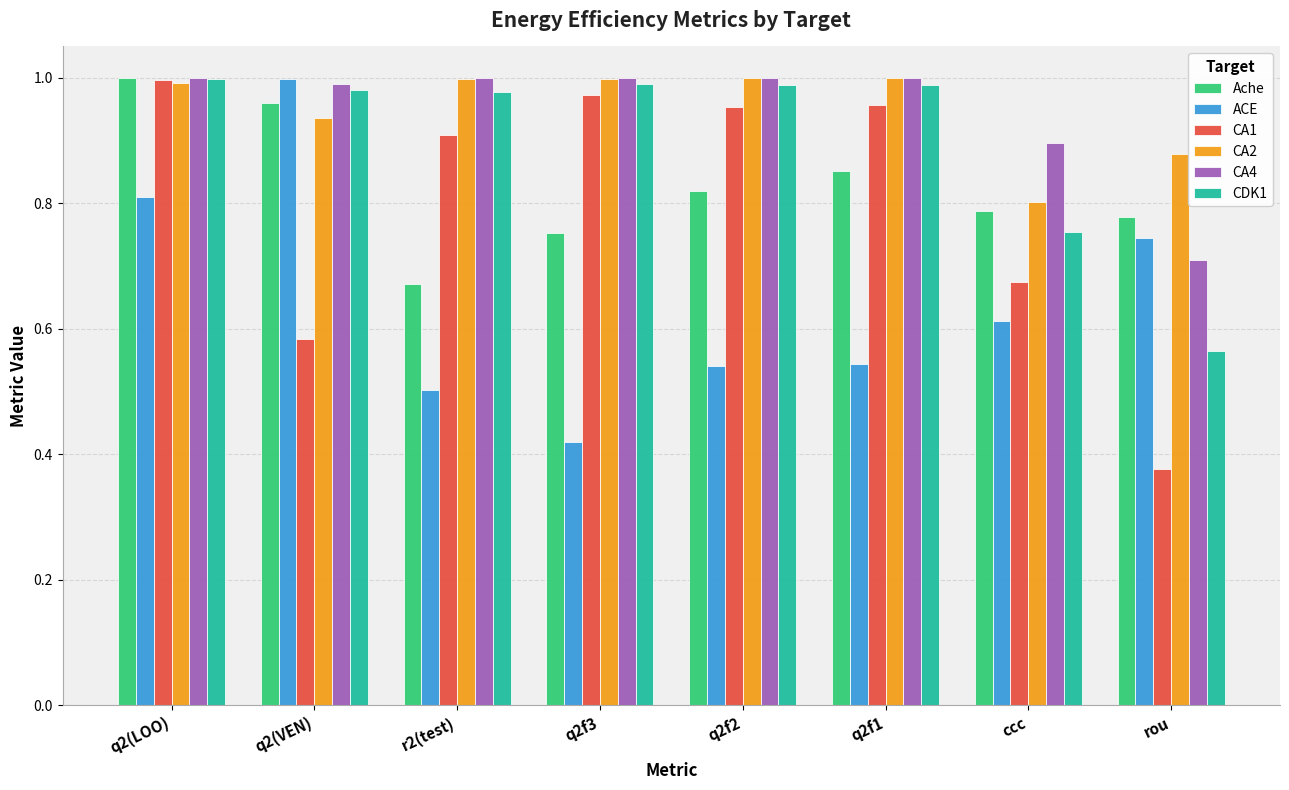

What is the label of the 8th bar from the left?

rou